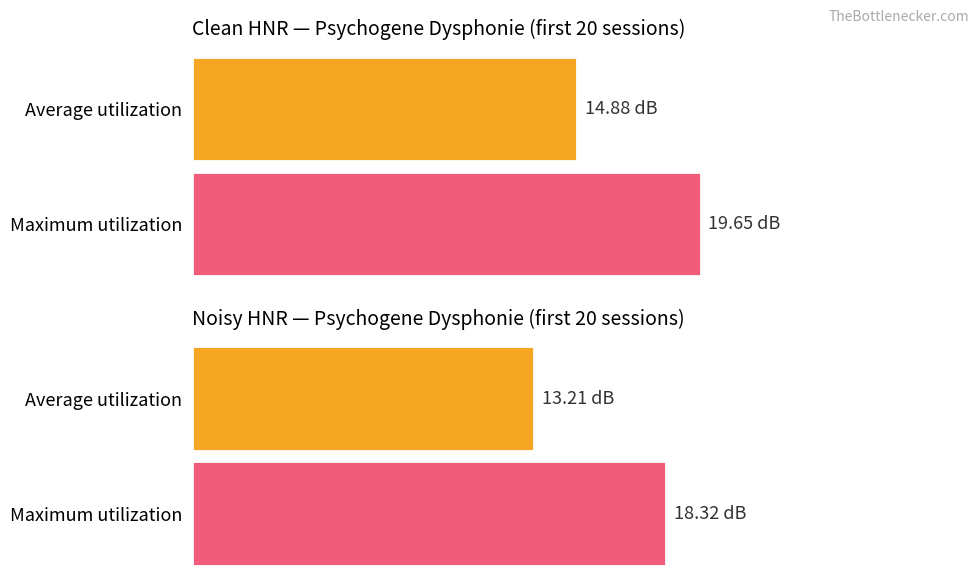

Rank the series by their maximum value, from lowest to highest.

Noisy HNR (dB), Clean HNR (dB)